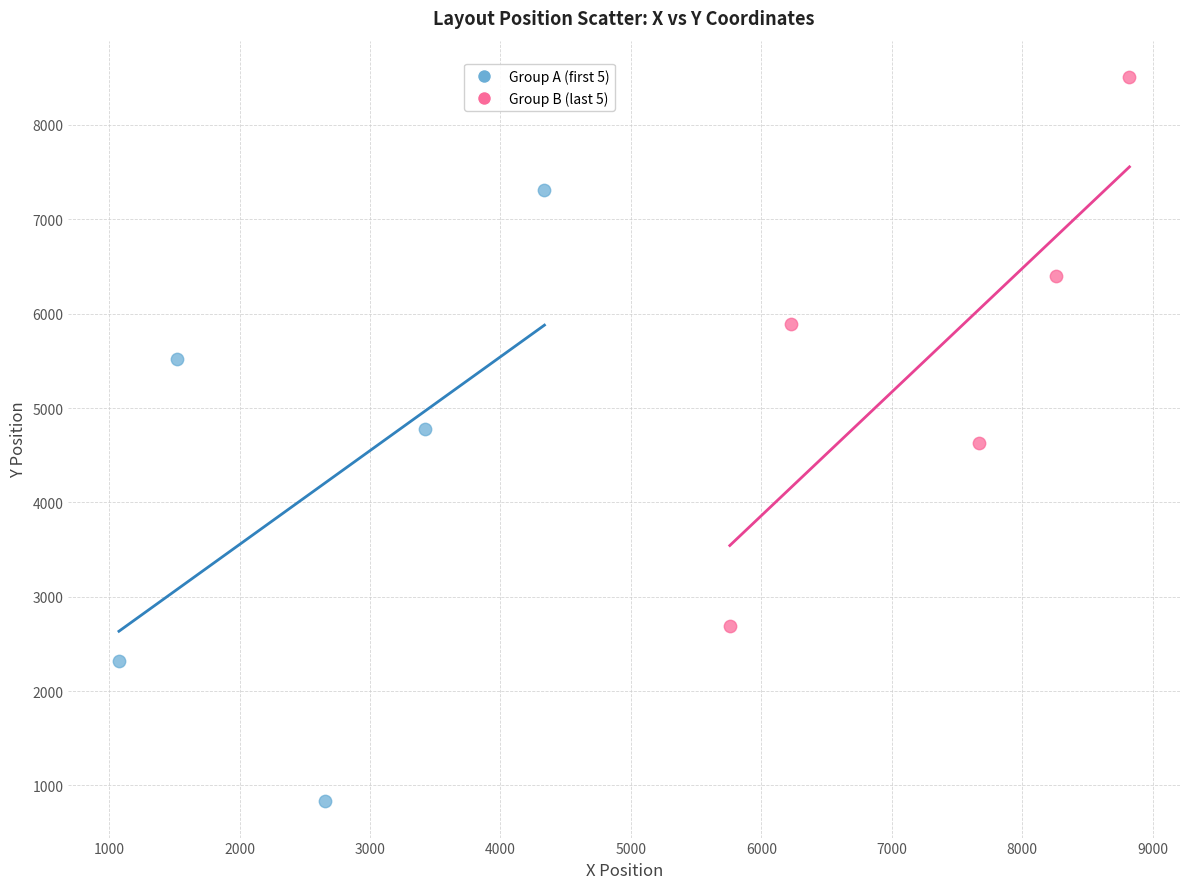

Which series has the widest spread of Y values?

Group A (first 5)